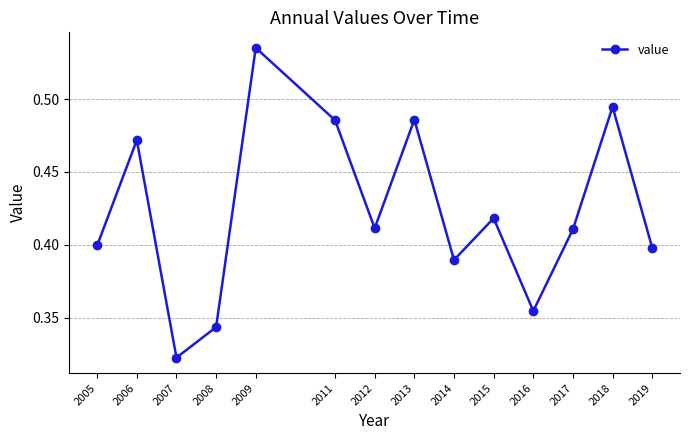

True or false: there are more than 1 points higher than both neighbors.

True